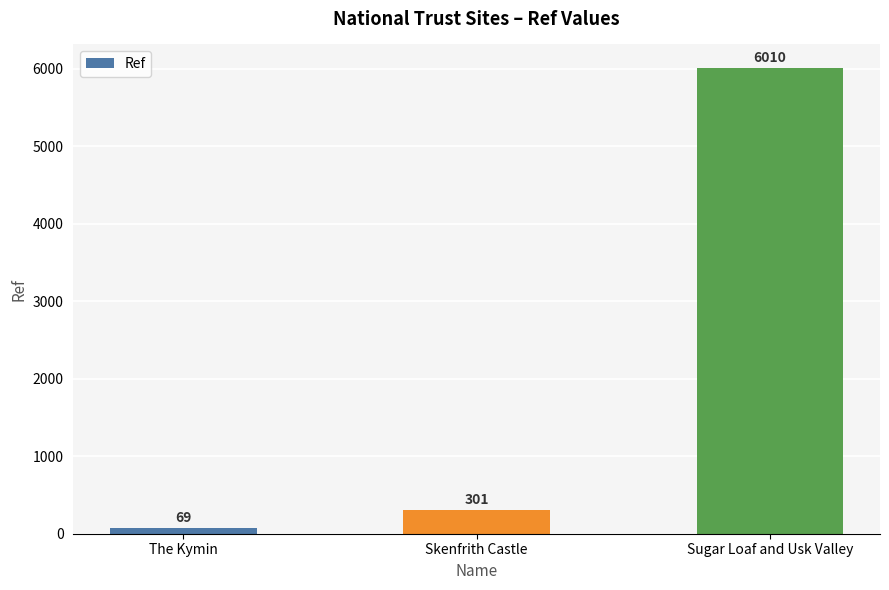

Are the bars horizontal?

No